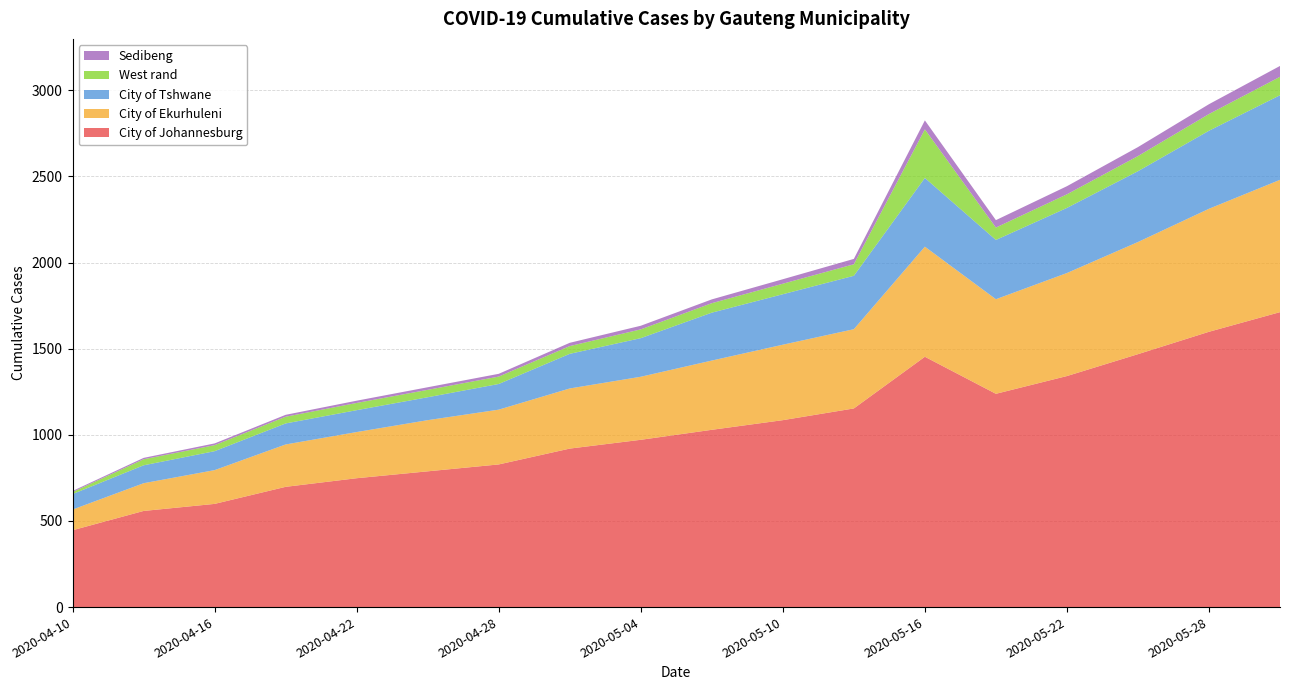

Reading right to left, list all the values displayed in this chart.

City of Johannesburg: 1712	1598	1468	1341	1238	1453	1153	1085	1029	971	920	828	788	748	698	599	558	446
City of Ekurhuleni: 768	714	651	598	549	639	460	438	402	366	349	318	297	268	246	196	161	120
City of Tshwane: 491	453	411	378	344	399	310	293	278	224	201	149	133	127	122	110	104	90
West rand: 107	97	88	79	72	282	67	61	55	51	45	43	43	42	39	35	35	12
Sedibeng: 63	57	52	47	43	52	31	26	22	21	19	16	15	13	11	10	8	6